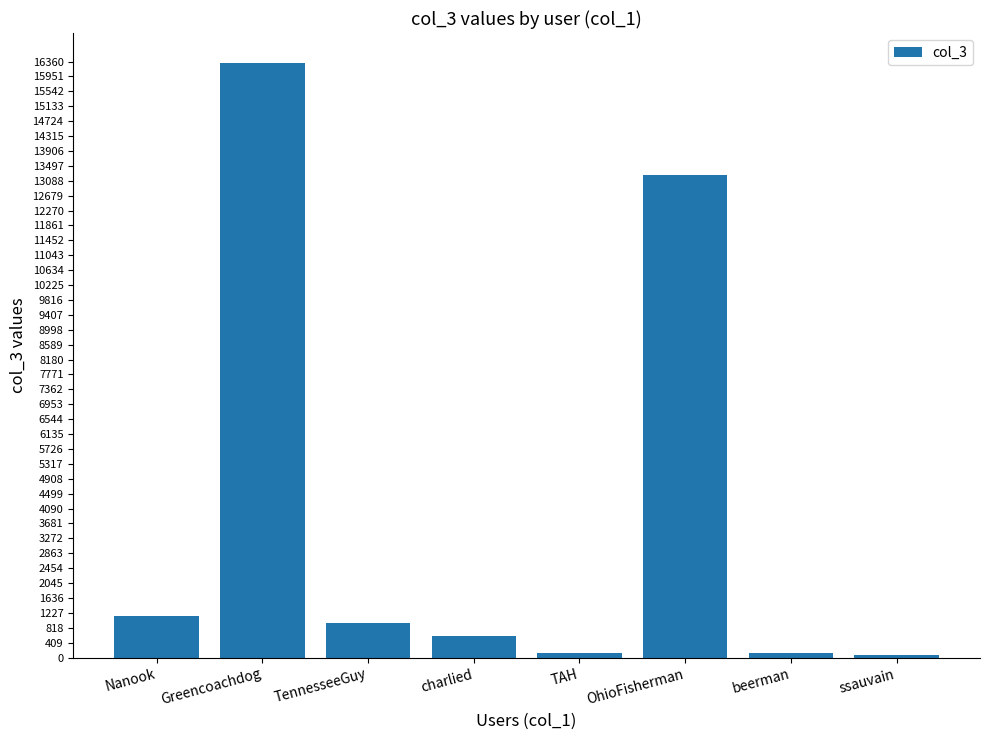

What value does the data have at charlied?

584